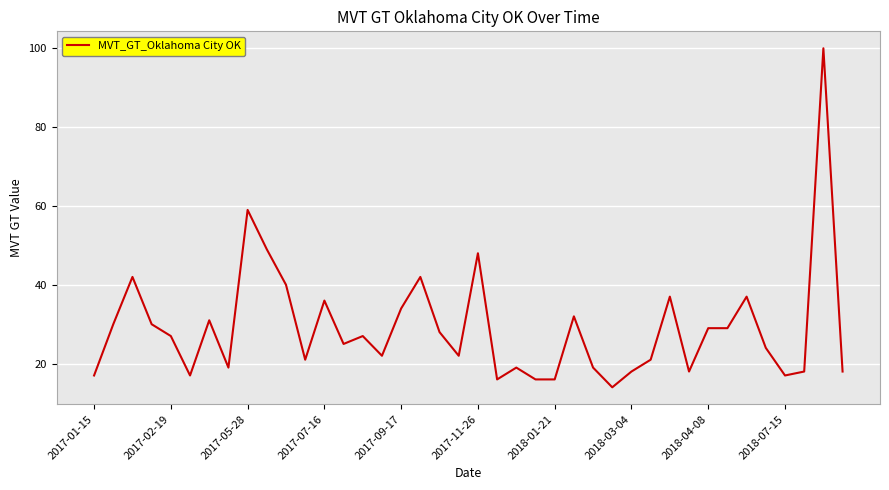

What is the difference between the maximum and minimum values?

86